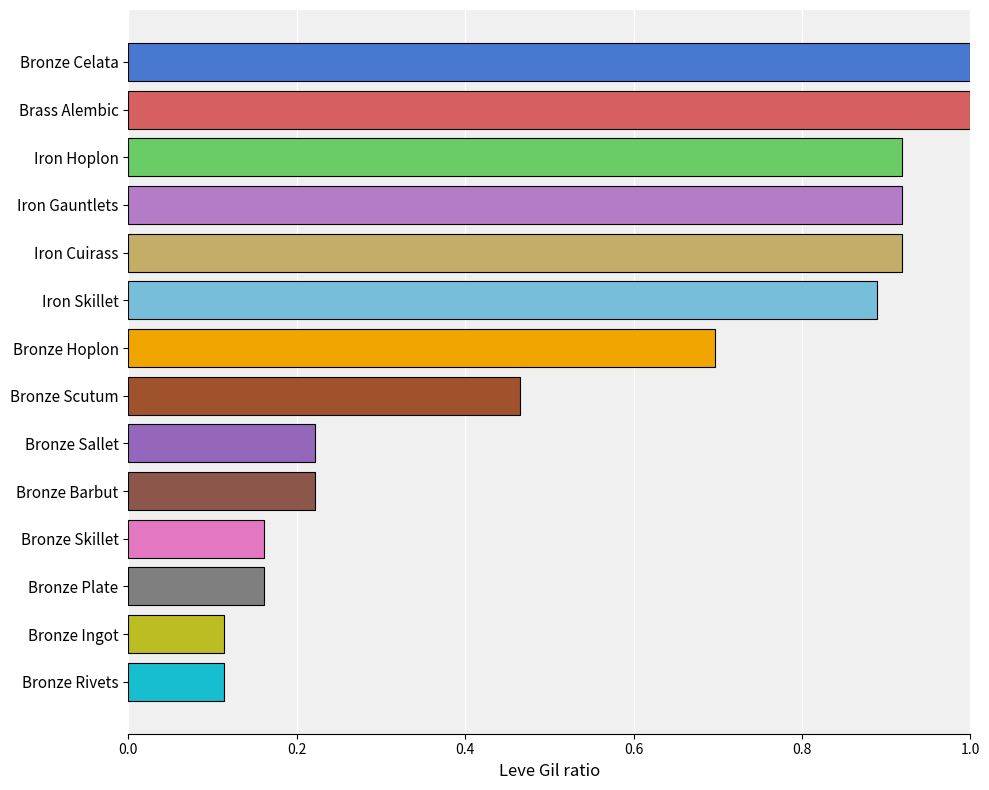

The chart shows a value of 0.7 at Bronze Hoplon. True or false?

True